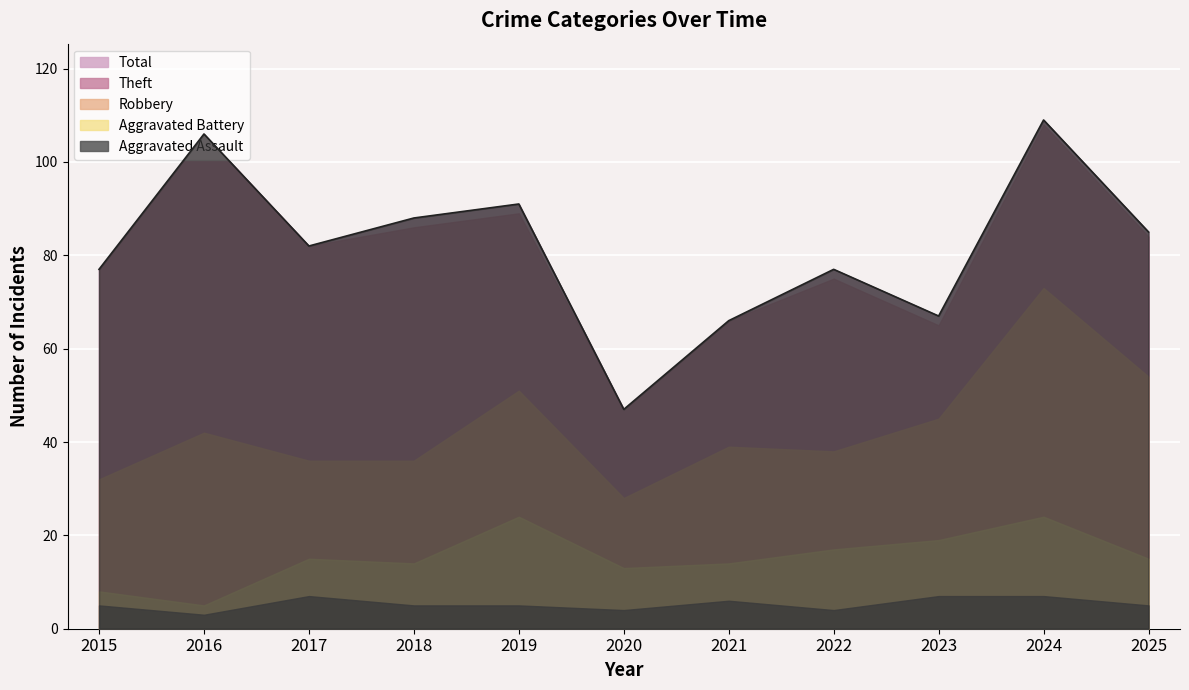

What is the value of the Aggravated Assault point at the 11th from the left?

5